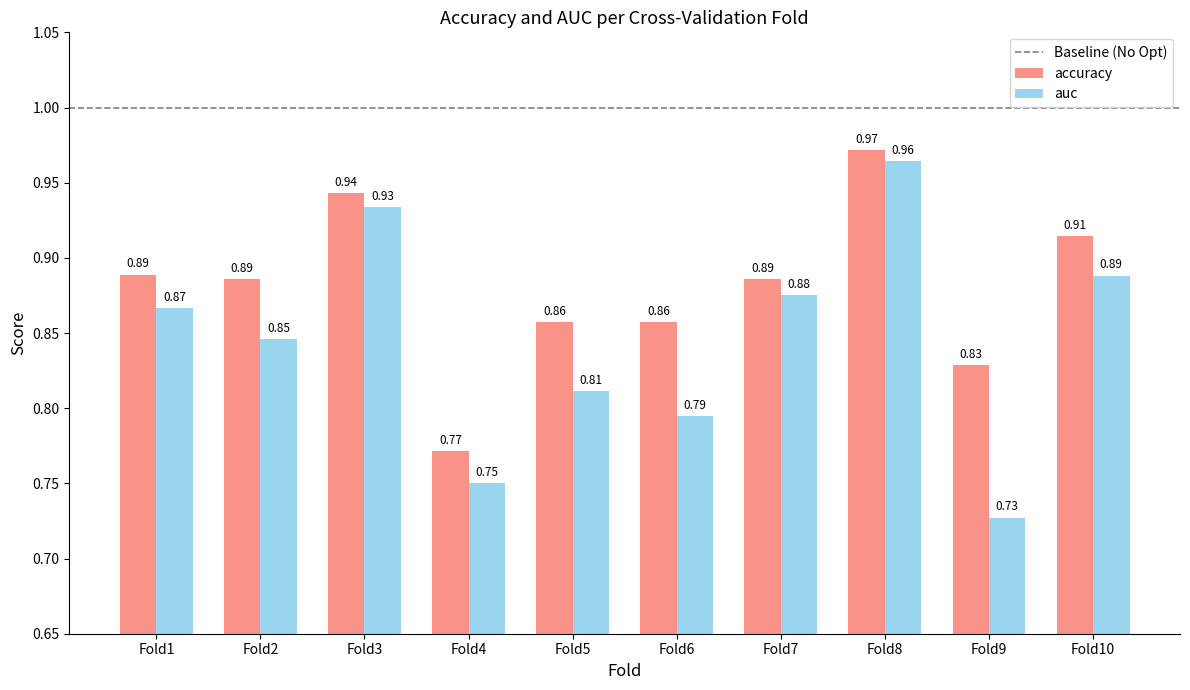

What is the difference between the maximum and minimum values in the auc series?

0.2